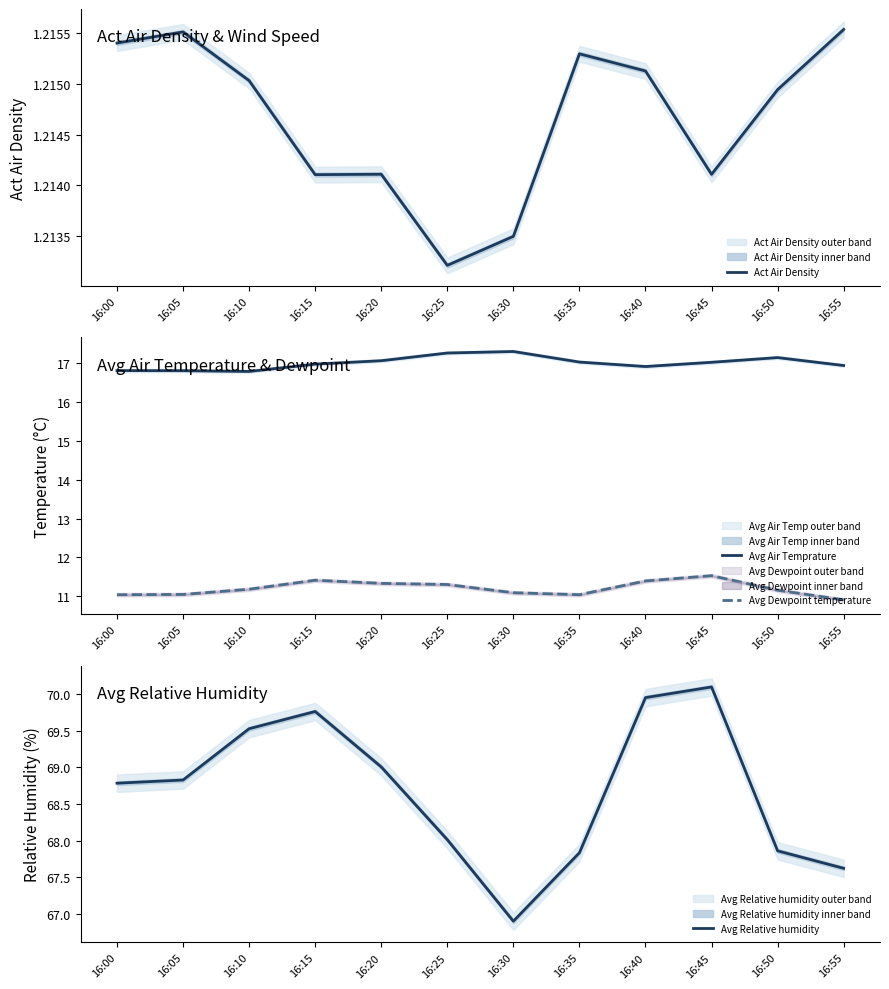

Where is the first local maximum for Avg Dewpoint temperature?

16:15